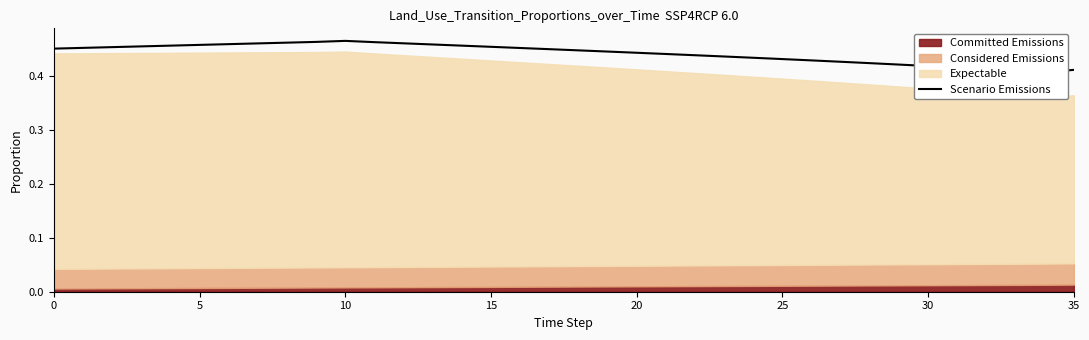

Is it true that the value at 35 is 0.8?

False